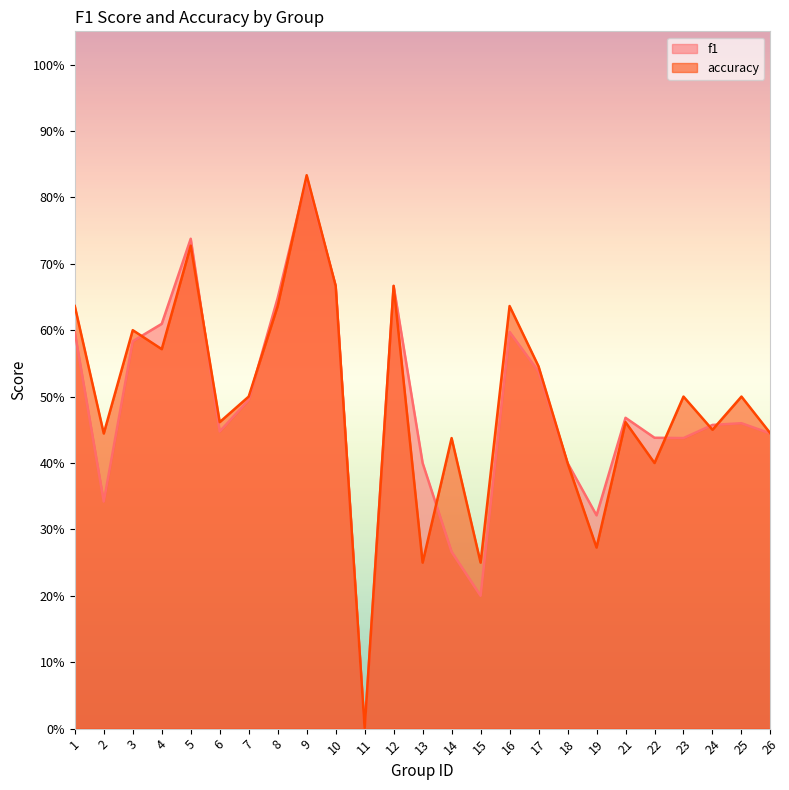

What are all the series names shown in the legend?

f1, accuracy